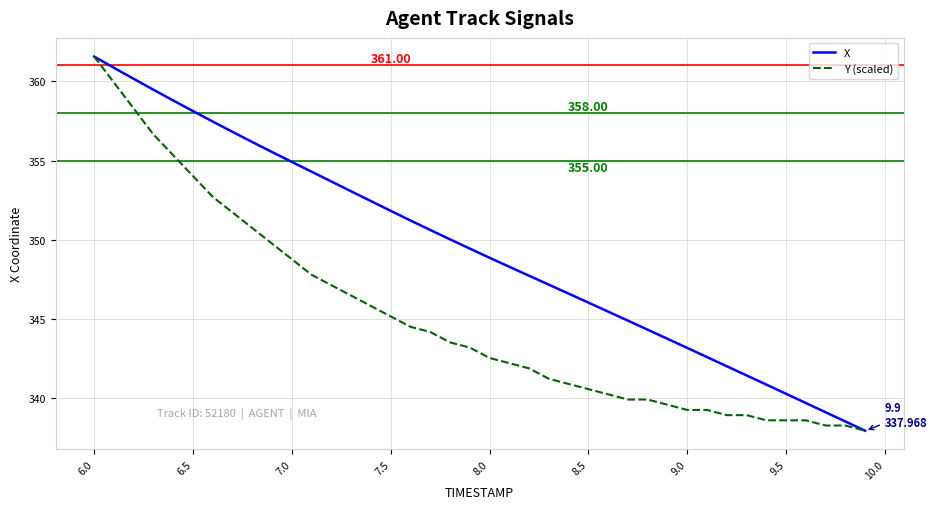

At how many categories does at least one series exceed 349?

20